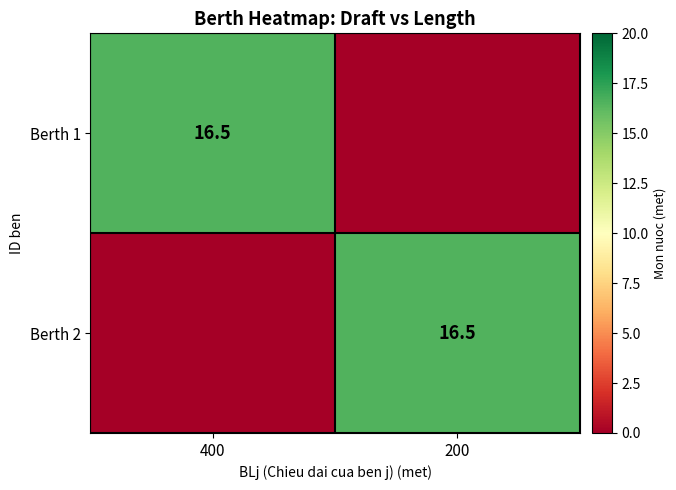

True or false: Berth 2 has a value of 16.5 at 200.

True